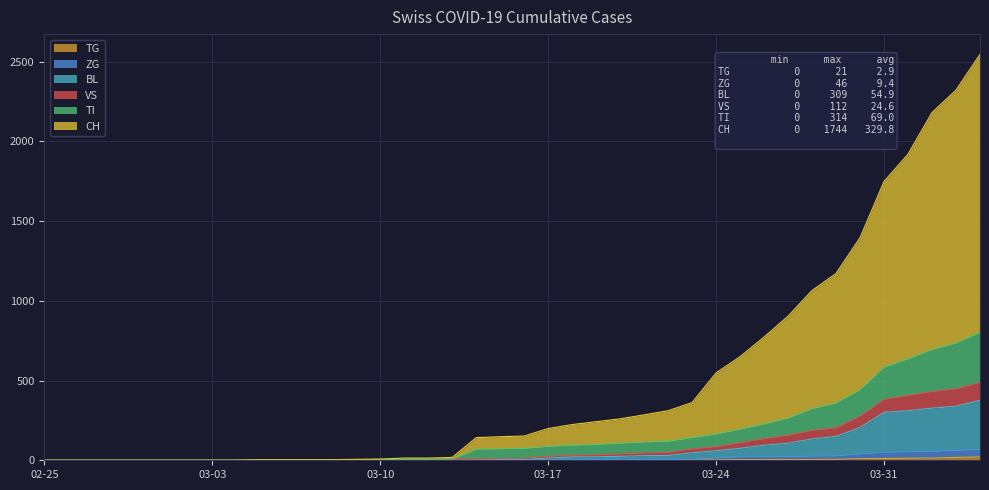

Which series has the largest range (max minus min)?

CH